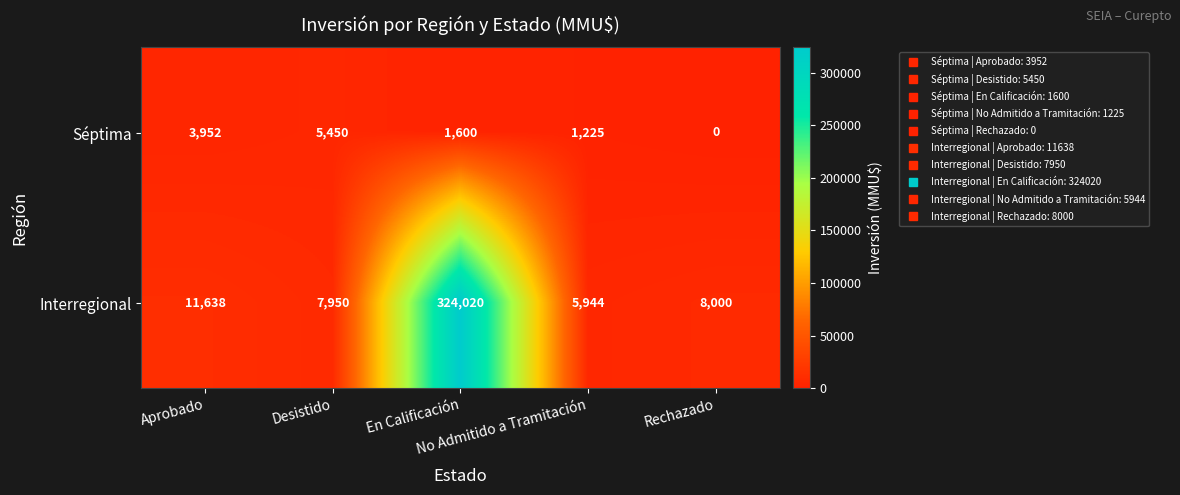

What is the difference between the highest and lowest values at Aprobado?

7686